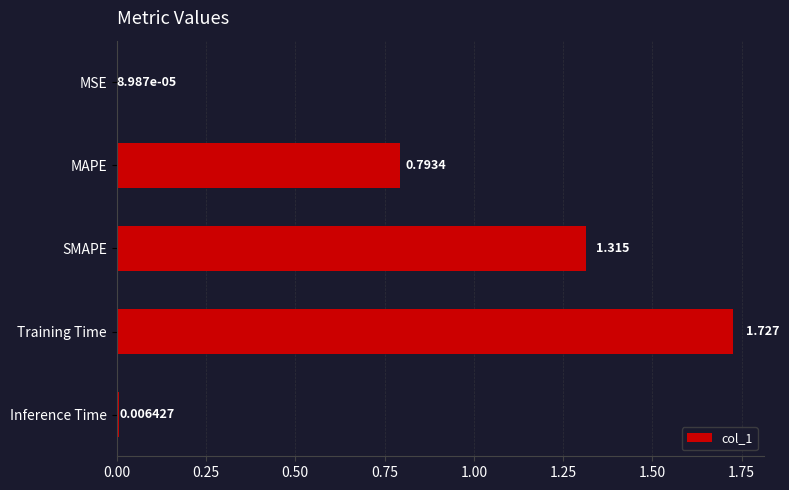

Which category has the highest value across all series?

Training Time